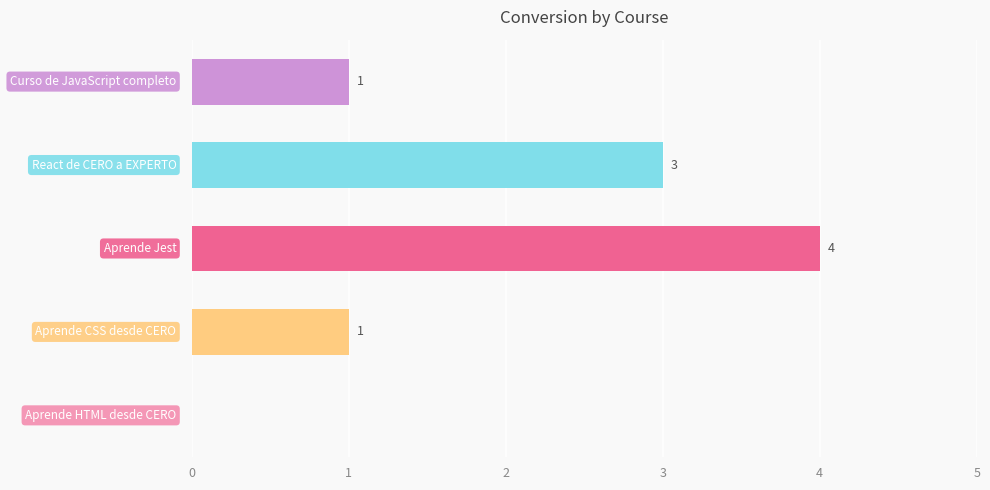

What is the sum of all values?

9